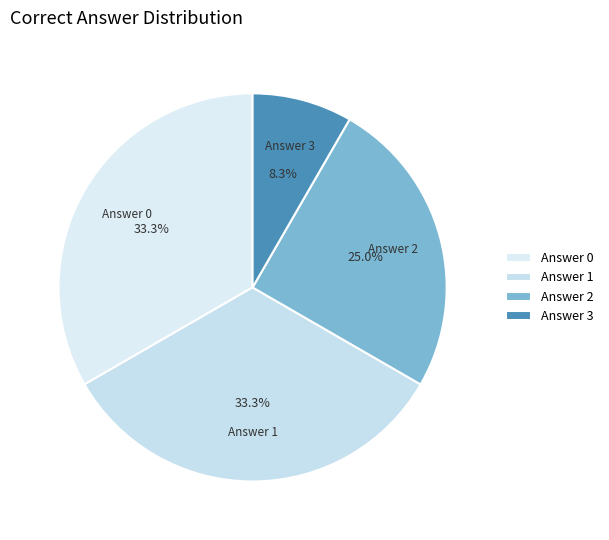

What portion of the pie excludes Answer 2?

75.0%